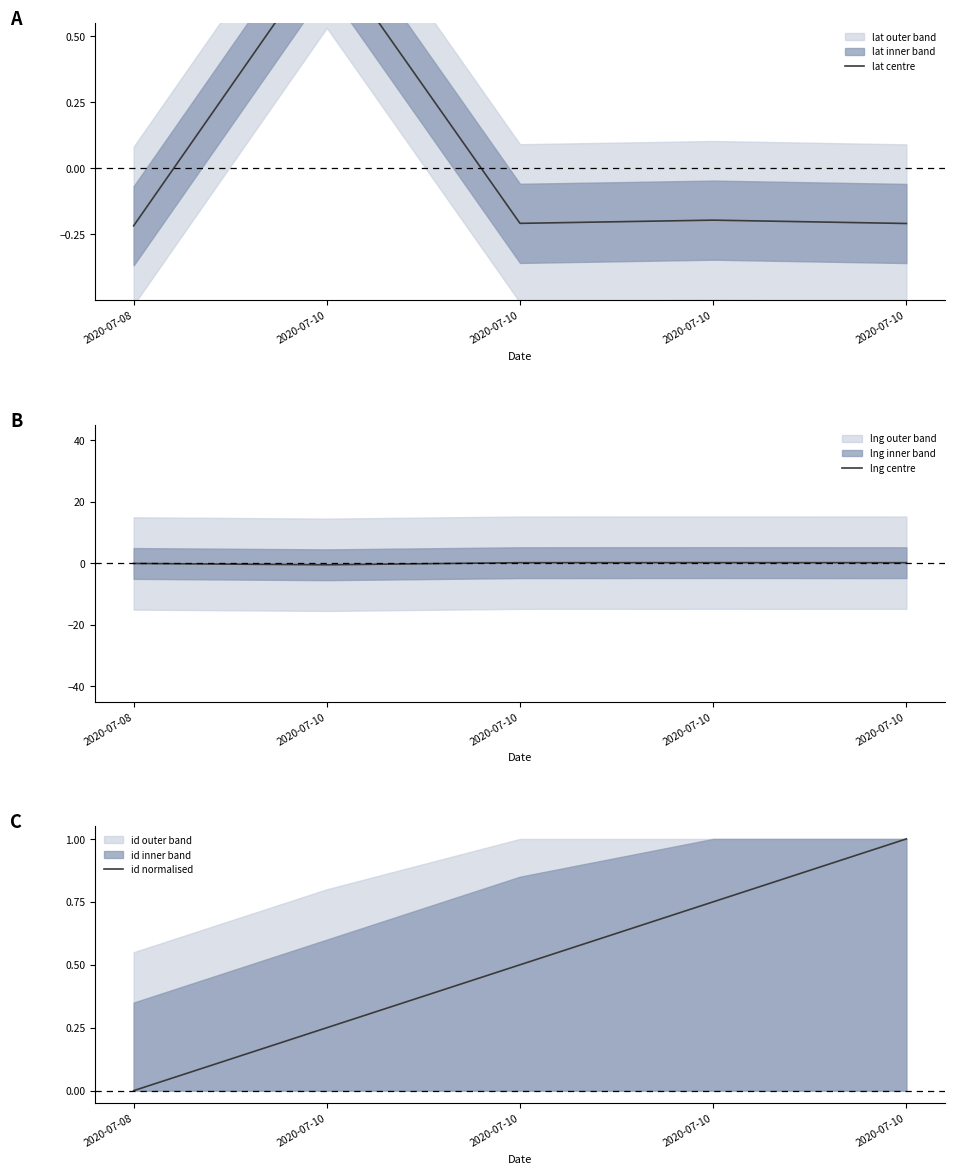

At how many categories does at least one series exceed 0?

4